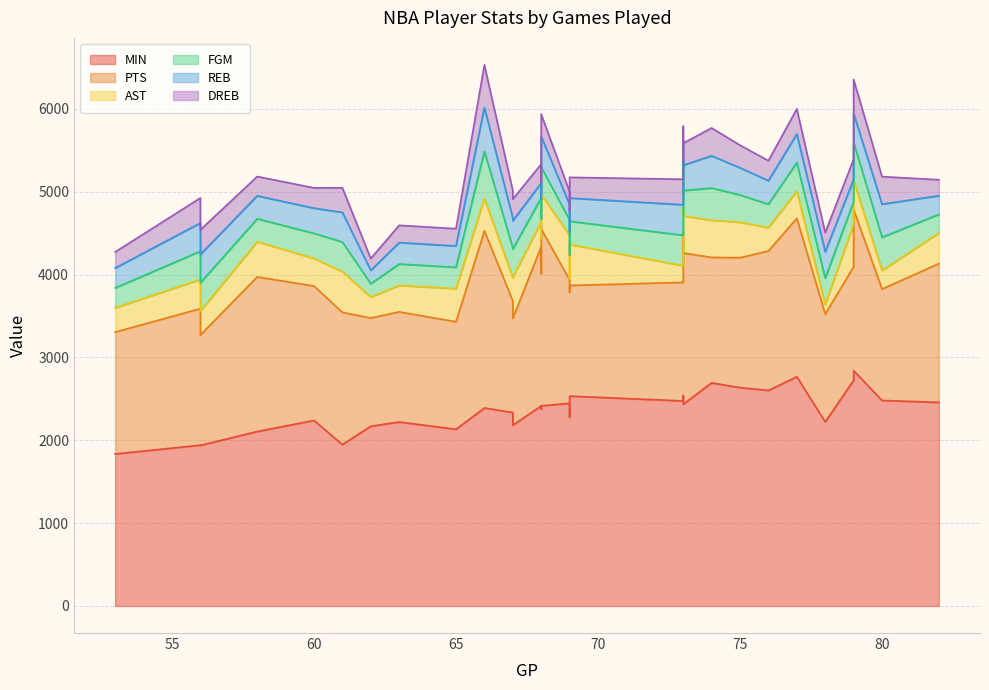

Which series has the largest total across all categories?

MIN